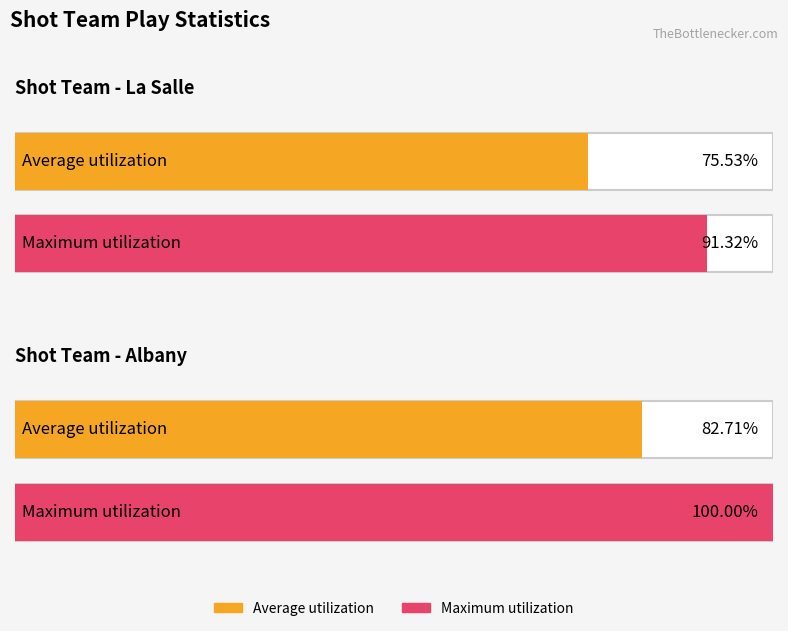

What is the smallest value displayed?

75.5